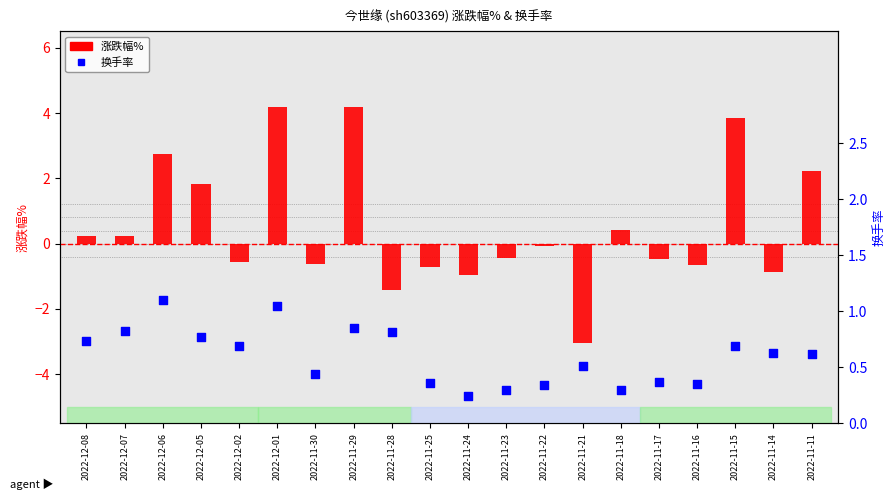

What are all the series names shown in the legend?

涨跌幅%, 换手率